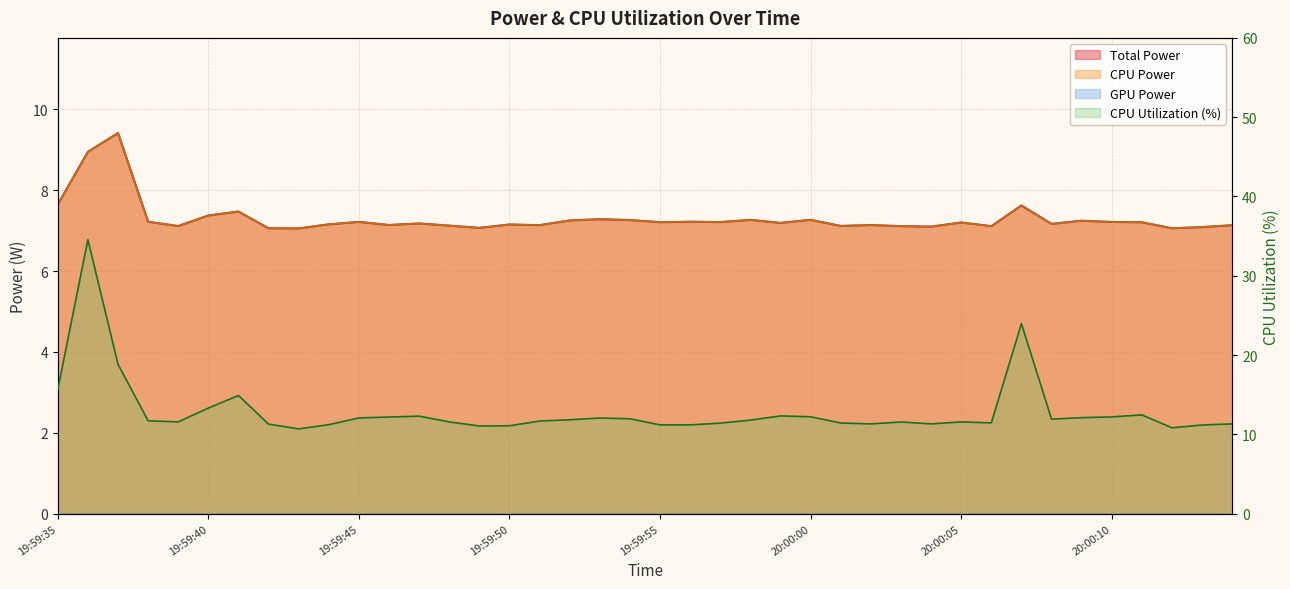

At which category is the sum across all series the highest?

19:59:36